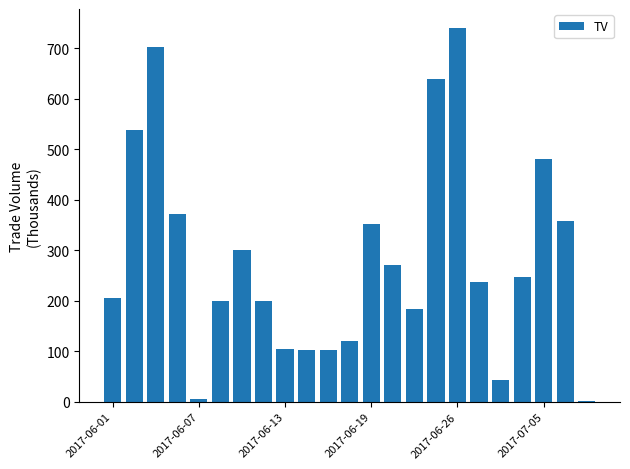

What is the maximum value shown in the chart?

741